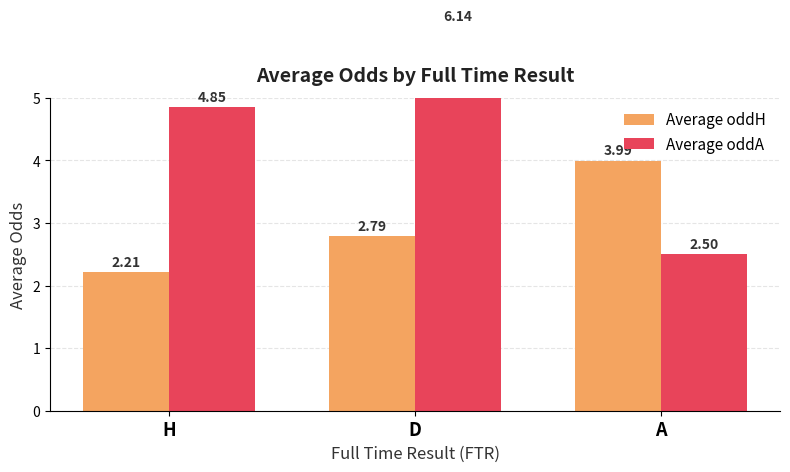

List the series in order of their overall mean, highest first.

Average oddA, Average oddH